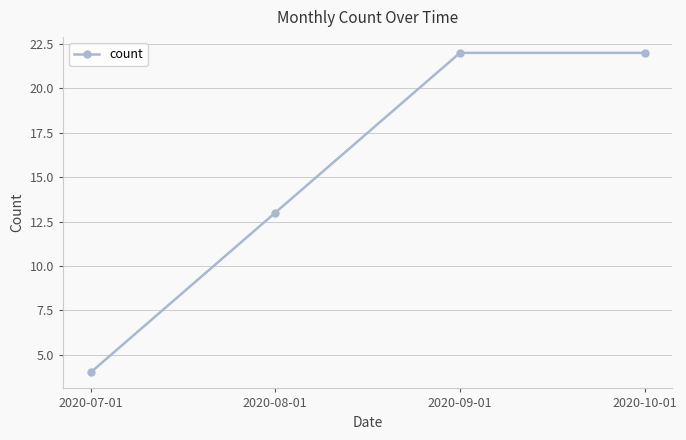

True or false: there are more than 1 points higher than both neighbors.

False